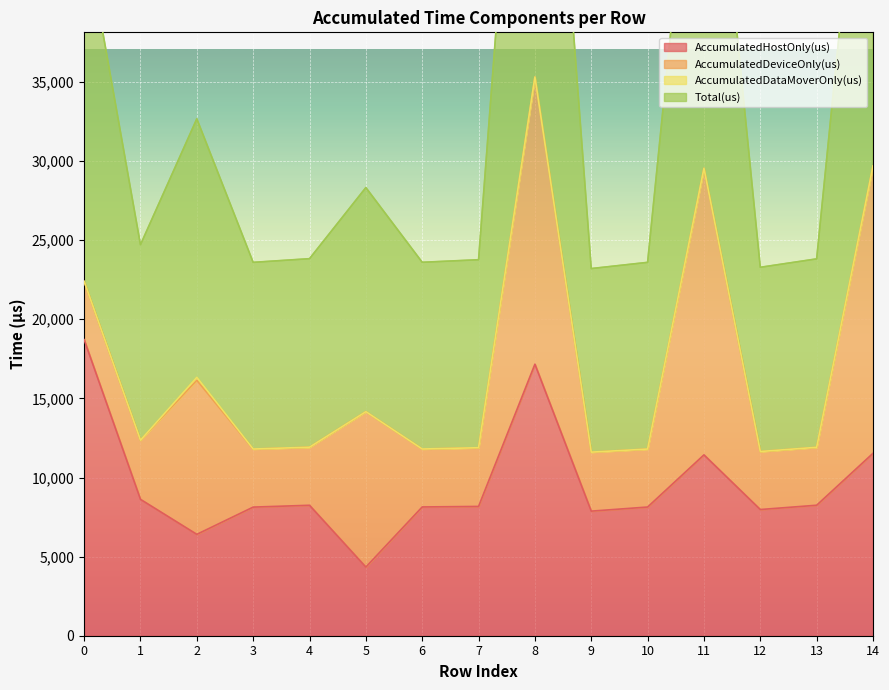

Where is AccumulatedHostOnly(us) nearest to the value 11526?

14